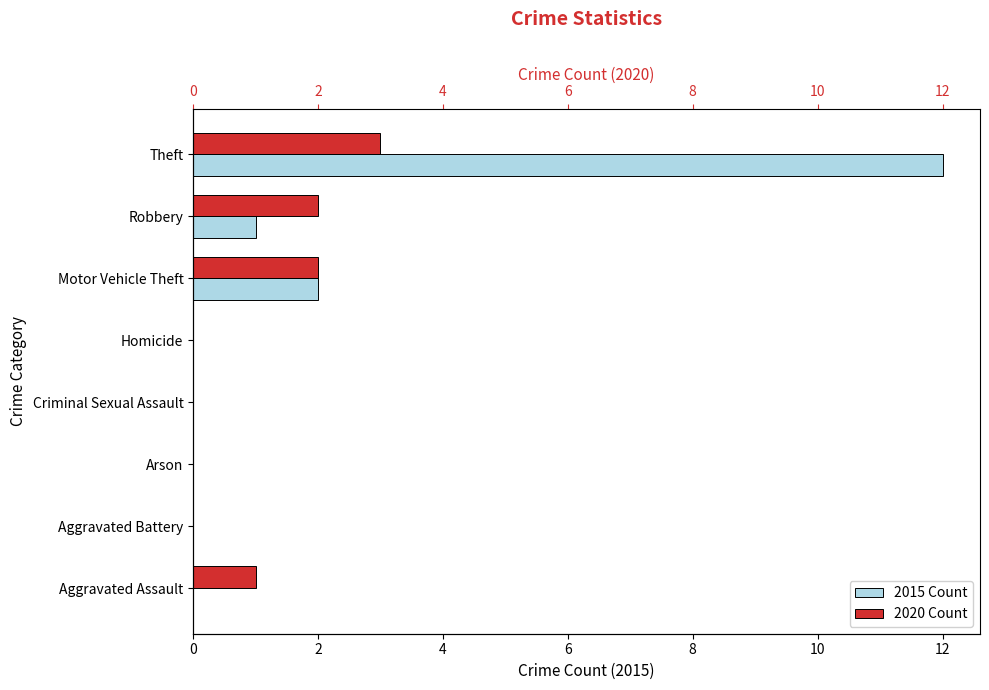

What is the difference between the maximum and minimum values in the 2015 series?

12